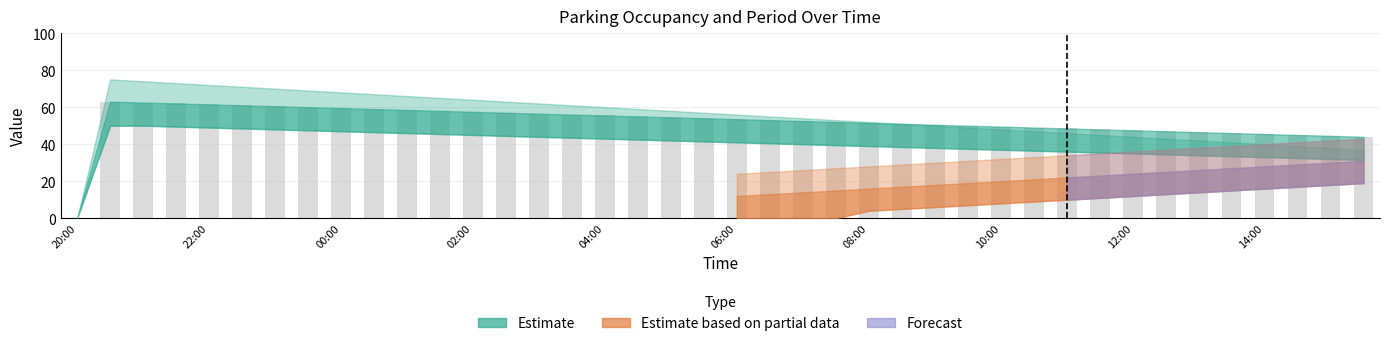

What is the maximum value shown in the chart?

63.0